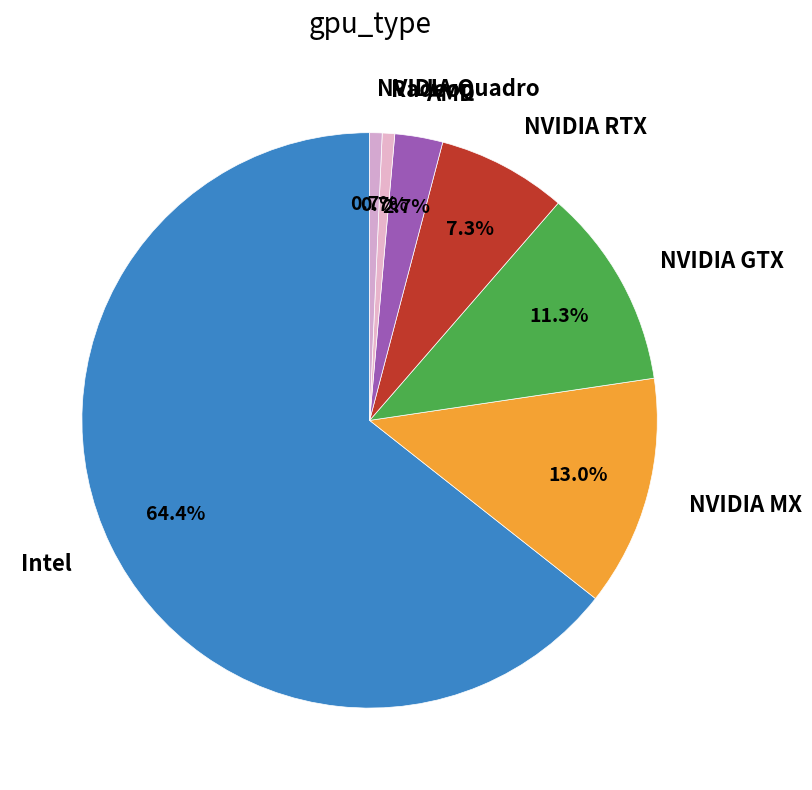

Count the number of slices in the pie.

7